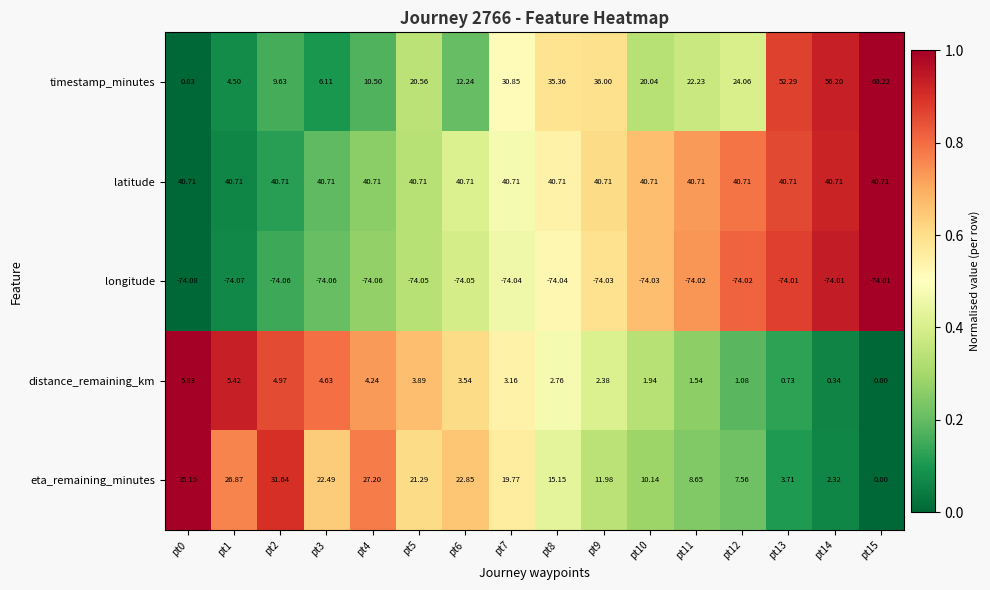

Which series has the largest range (max minus min)?

timestamp_minutes